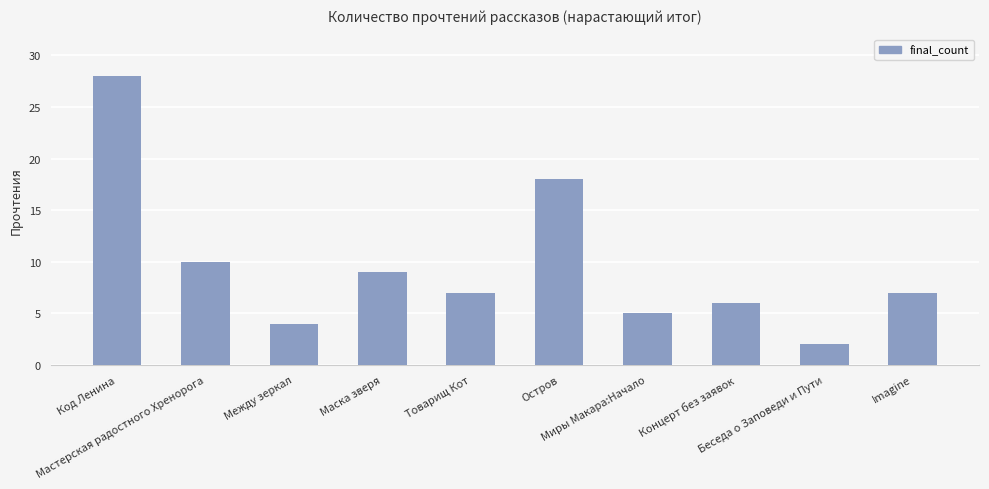

What is the smallest value displayed?

2